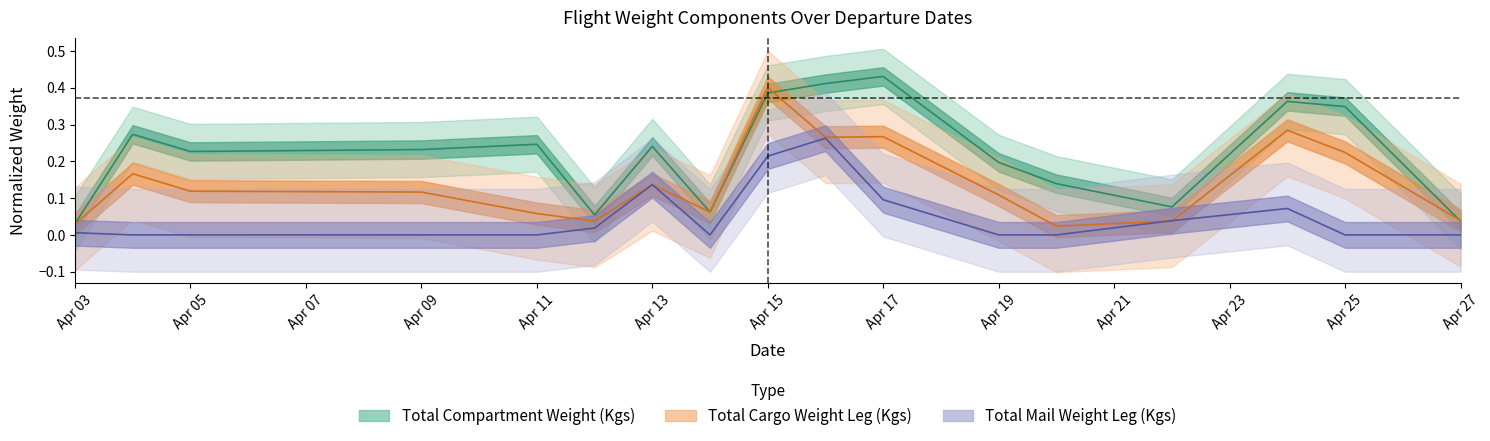

Is it true that compartment equals 0.1 at Apr 13?

False